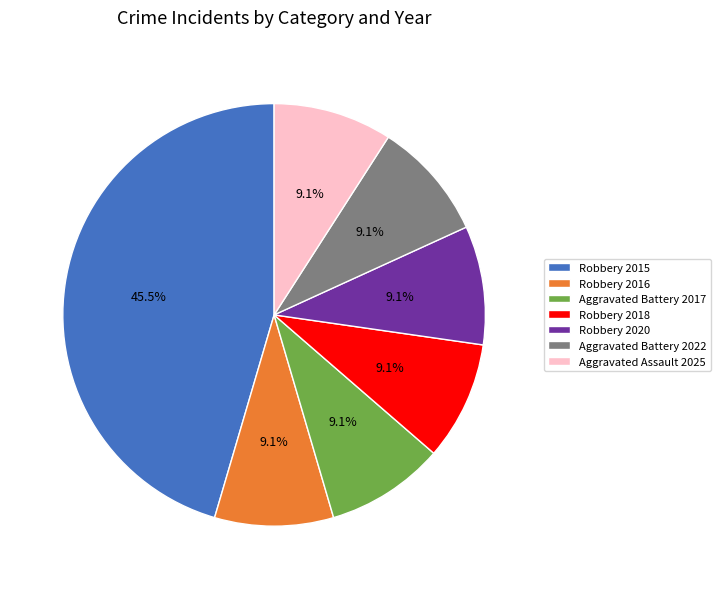

Approximately how many times larger is the value at Aggravated Assault 2025 compared to Robbery 2016?

1.0